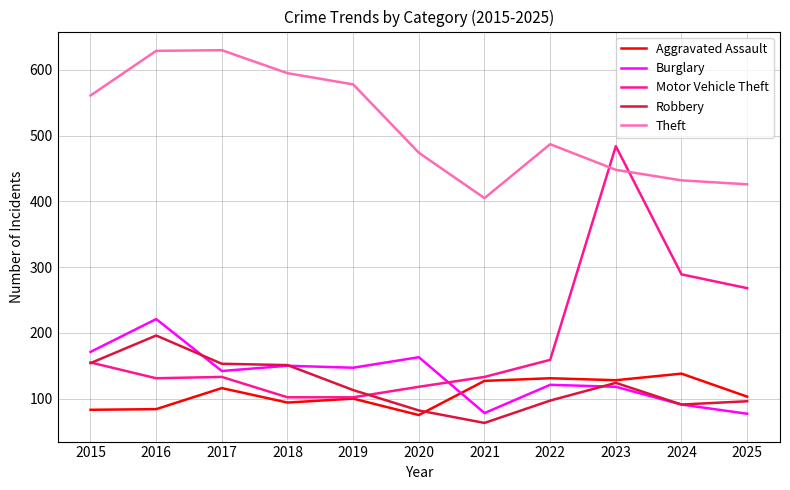

Does the chart have visible grid lines?

Yes